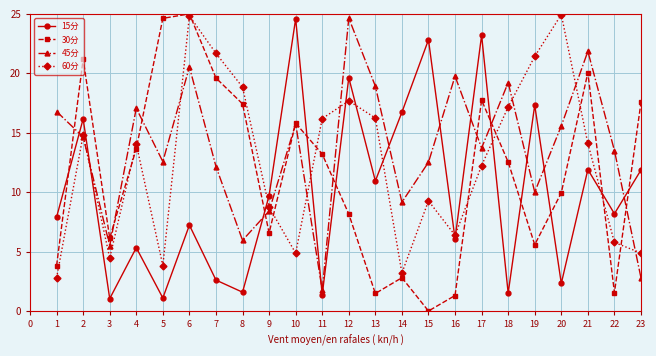

What is the spread (max minus min) of values at 23?

14.8